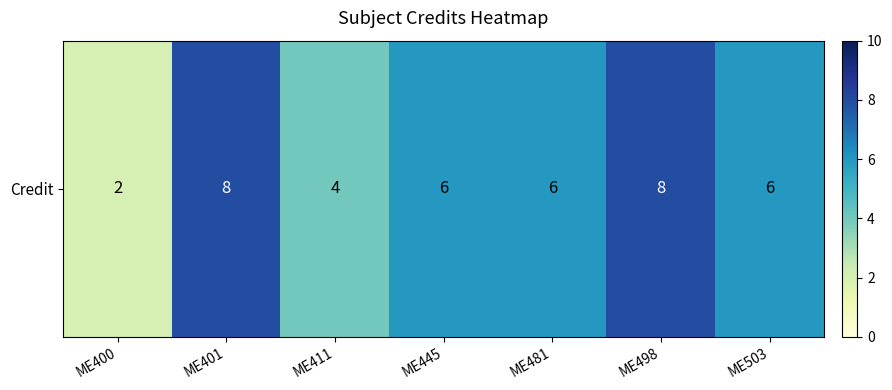

Which category has the highest value across all series?

ME401